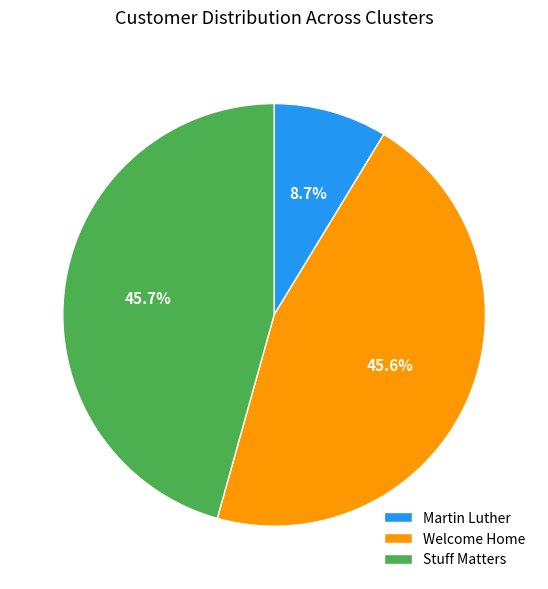

The Stuff Matters slice represents 37% of the pie. True or false?

False